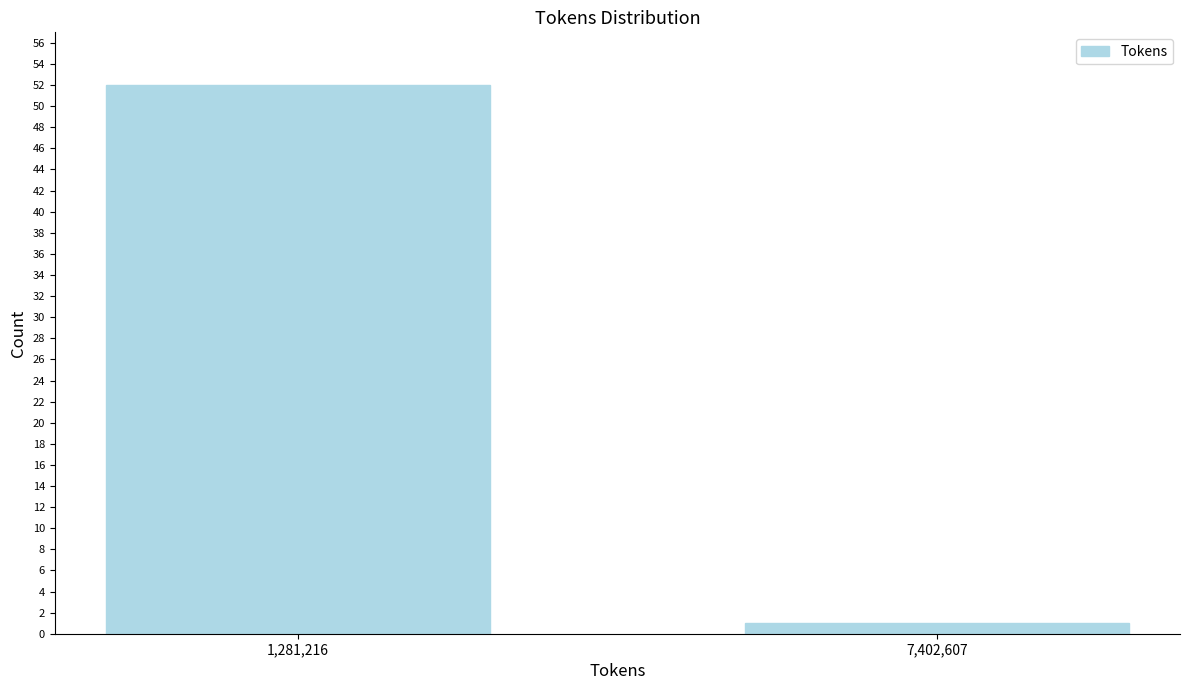

Reading left to right, list all the values displayed in this chart.

52	1